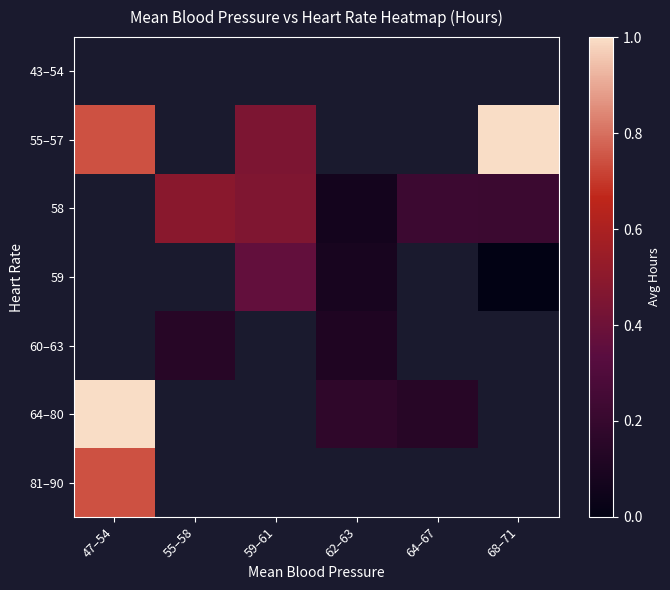

At which label is 55–57 closest to 0?

59–61